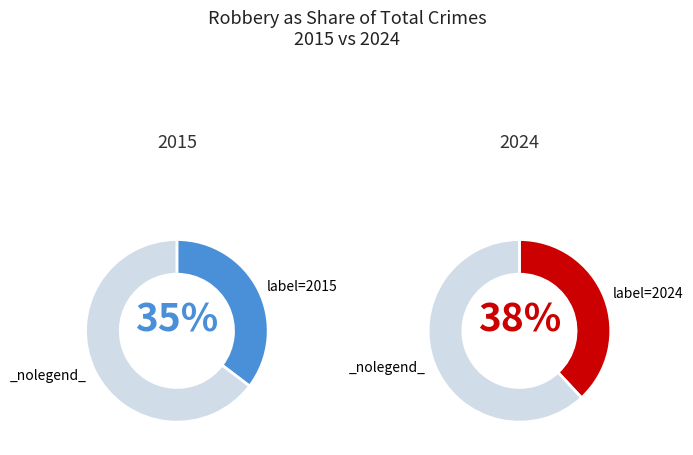

The Criminal Sexual Assault slice represents 1% of the pie. True or false?

False